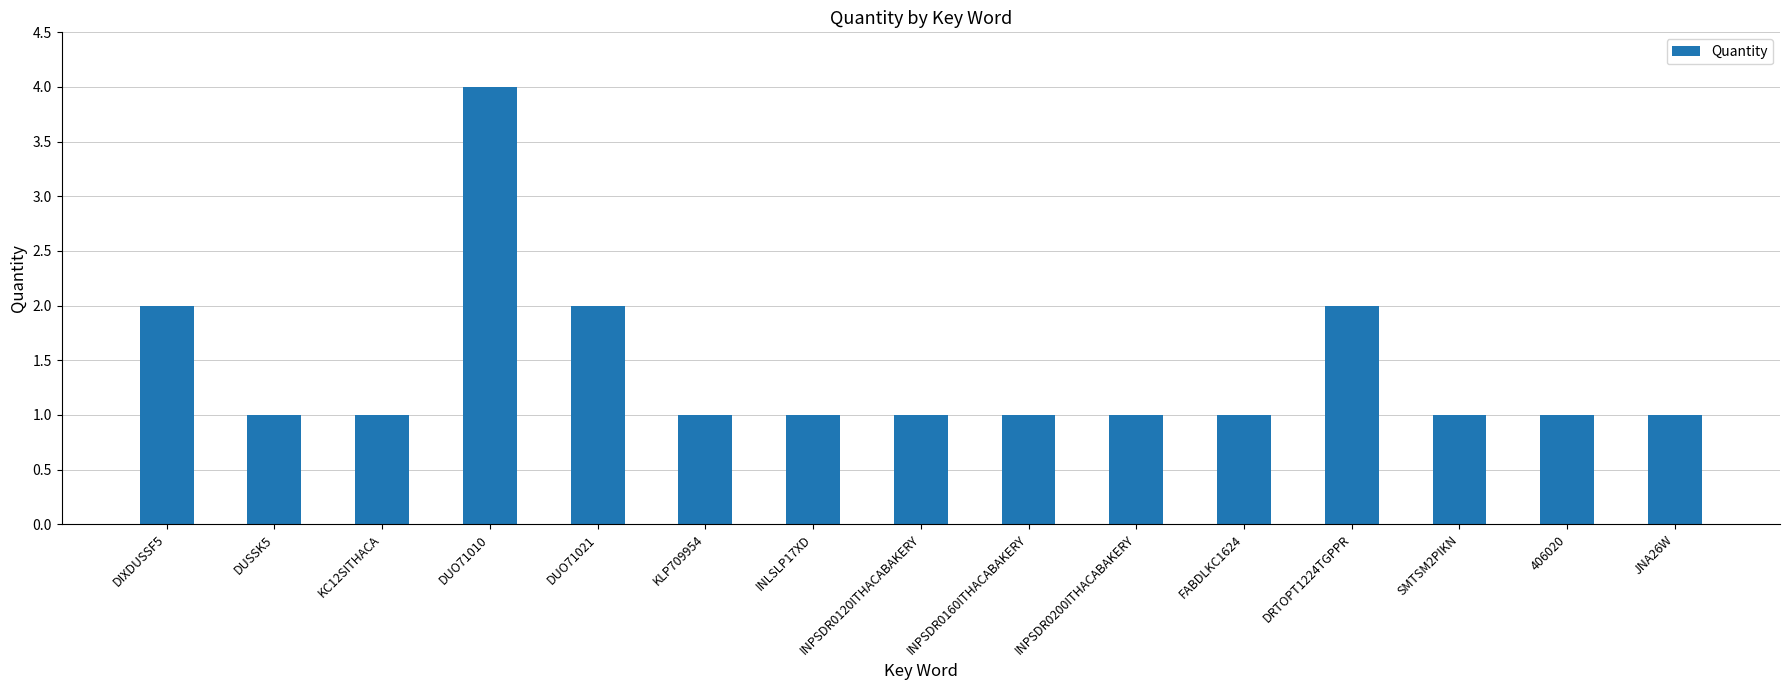

At which category does the chart reach its peak across all series?

DUO71010